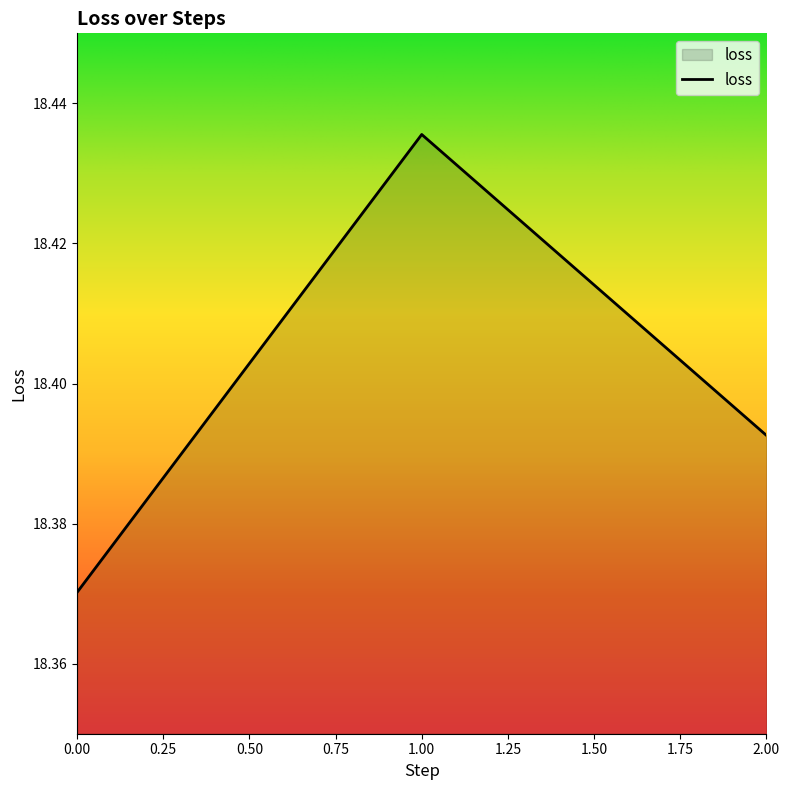

Approximately how many times larger is the value at 1.00 compared to 0.00?

1.0